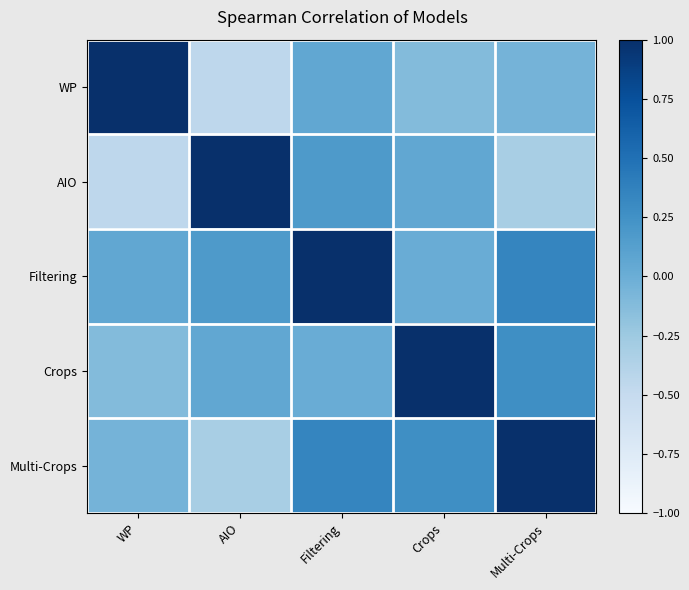

Which label corresponds to the largest value in the chart?

WP